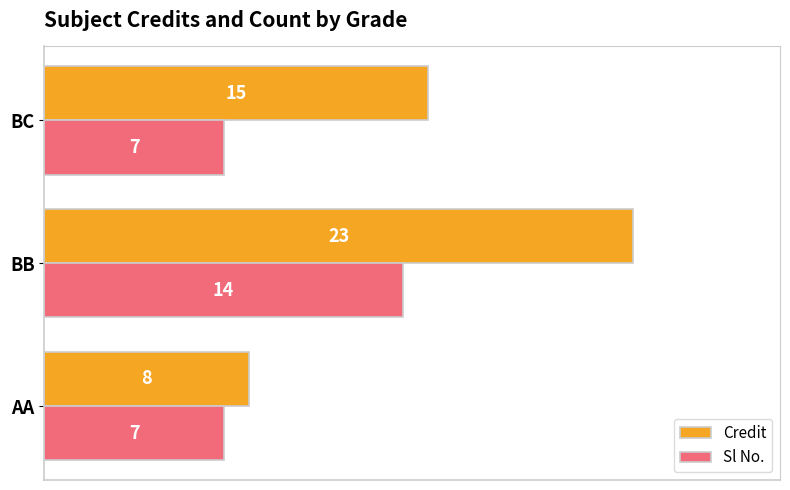

What is the average value of the Credit series?

15